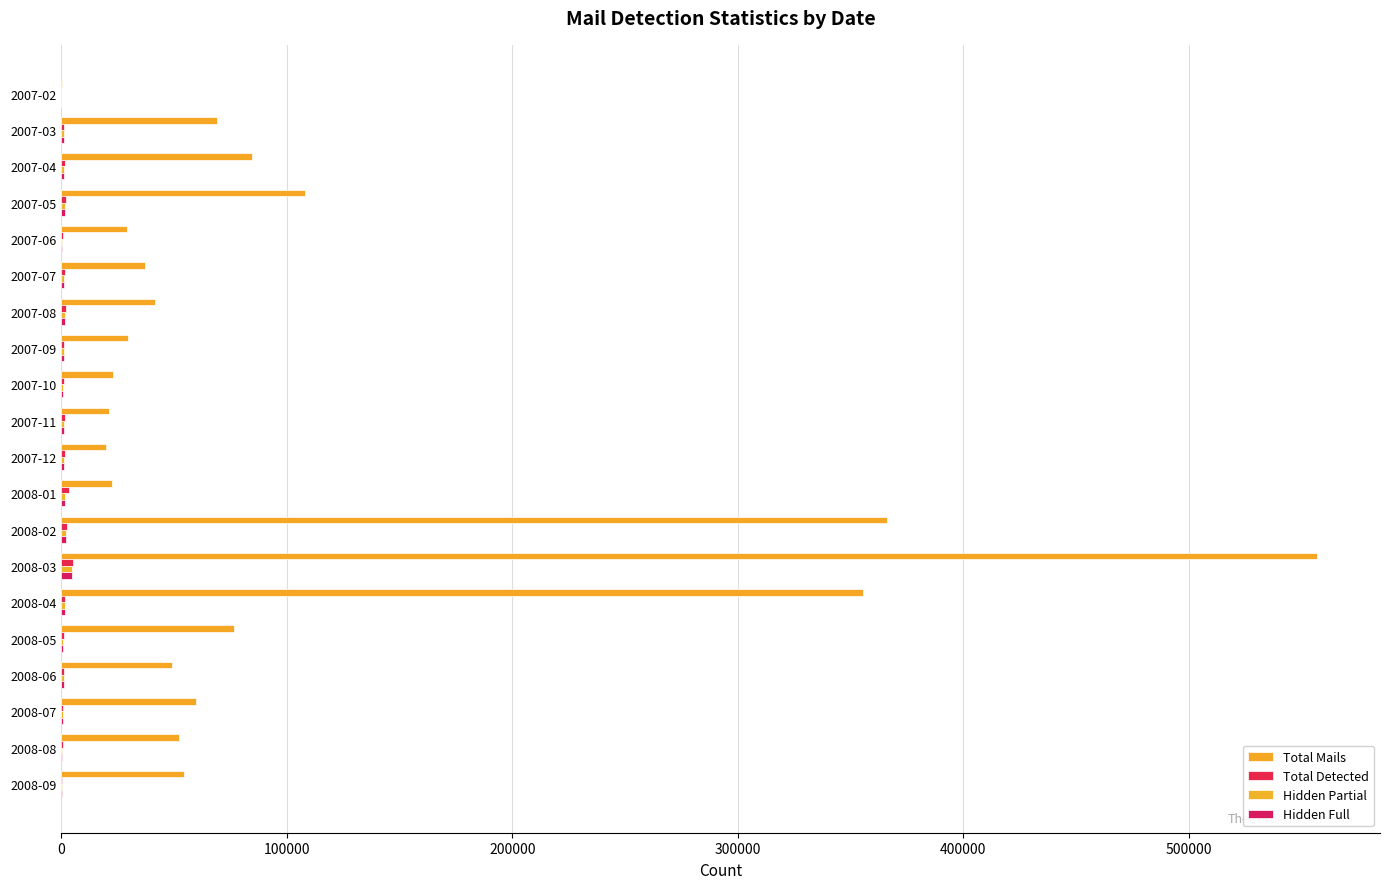

At how many categories does at least one series exceed 303543?

3